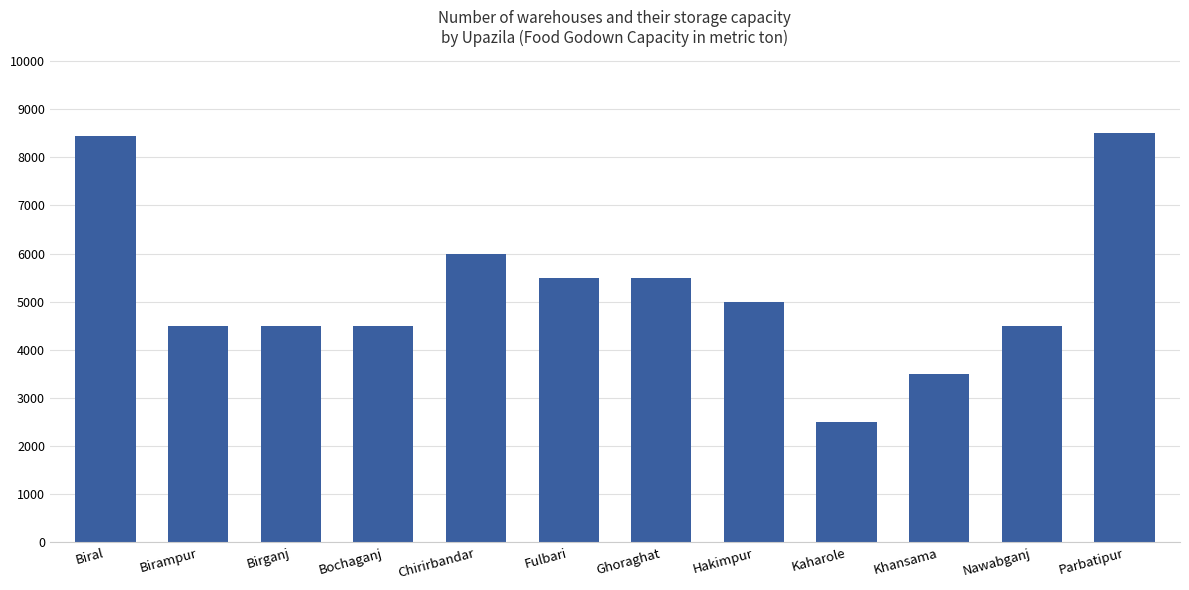

Reading right to left, extract all data points from this chart.

8500	4500	3500	2500	5000	5500	5500	6000	4500	4500	4500	8450